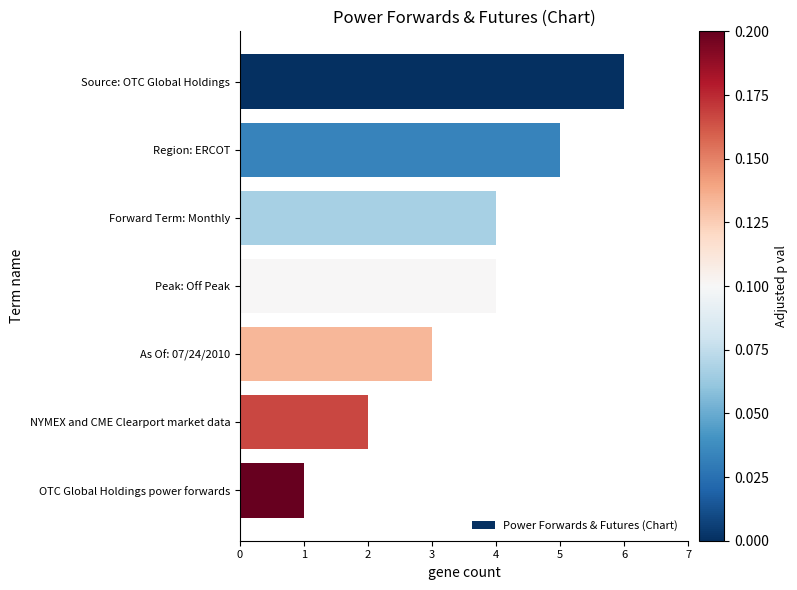

Reading bottom to top, transcribe all the data shown in this chart.

OTC Global Holdings power forwards=1	NYMEX and CME Clearport market data=2	As Of: 07/24/2010=3	Peak: Off Peak=4	Forward Term: Monthly=4	Region: ERCOT=5	Source: OTC Global Holdings=6